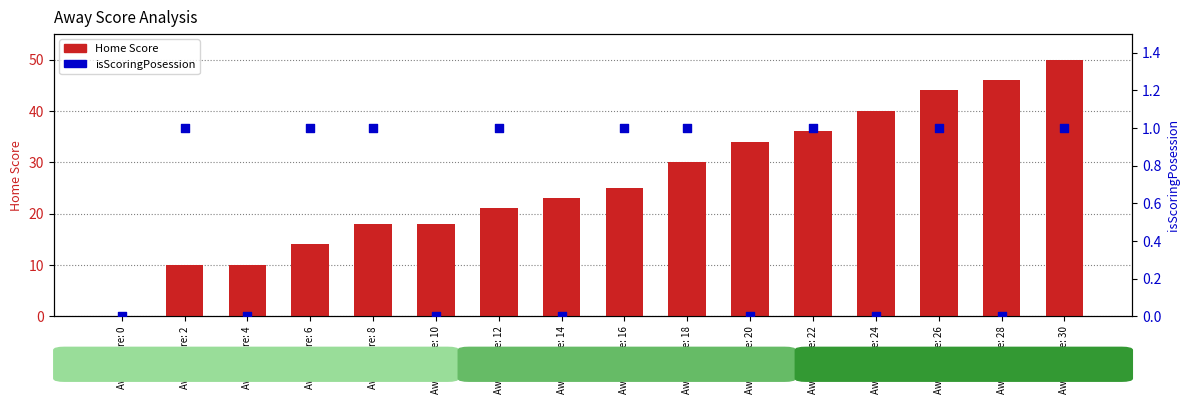

At how many categories does at least one series exceed 45?

2